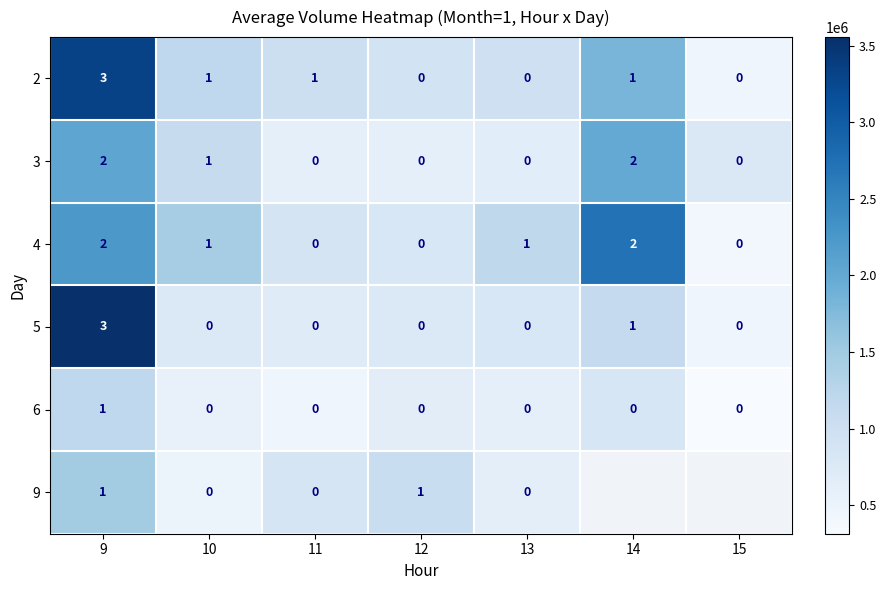

At how many categories does at least one series exceed 333711?

7